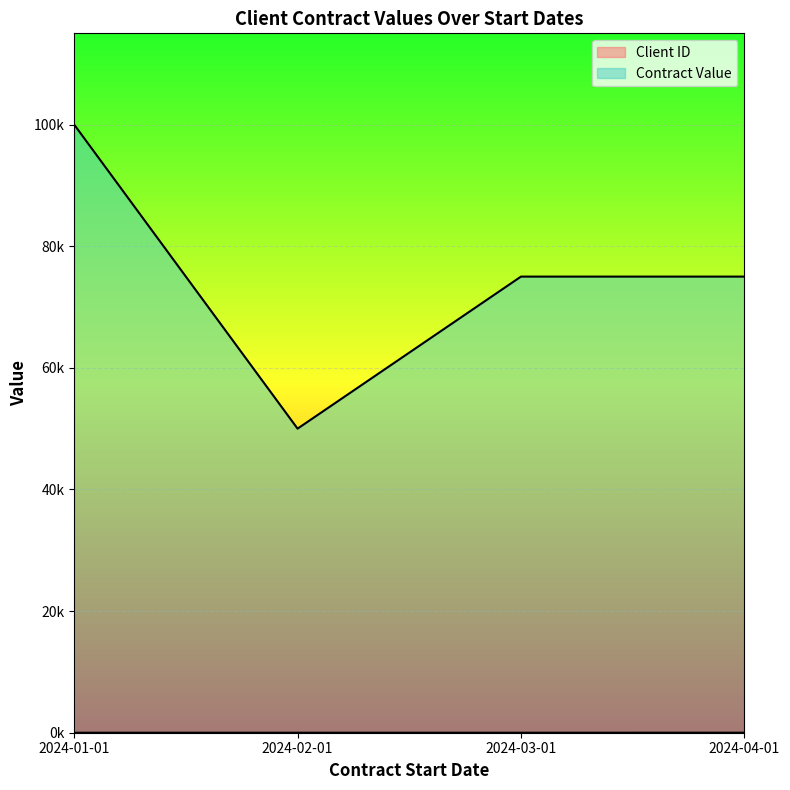

Where does the Contract Value series first go above 75000?

2024-01-01